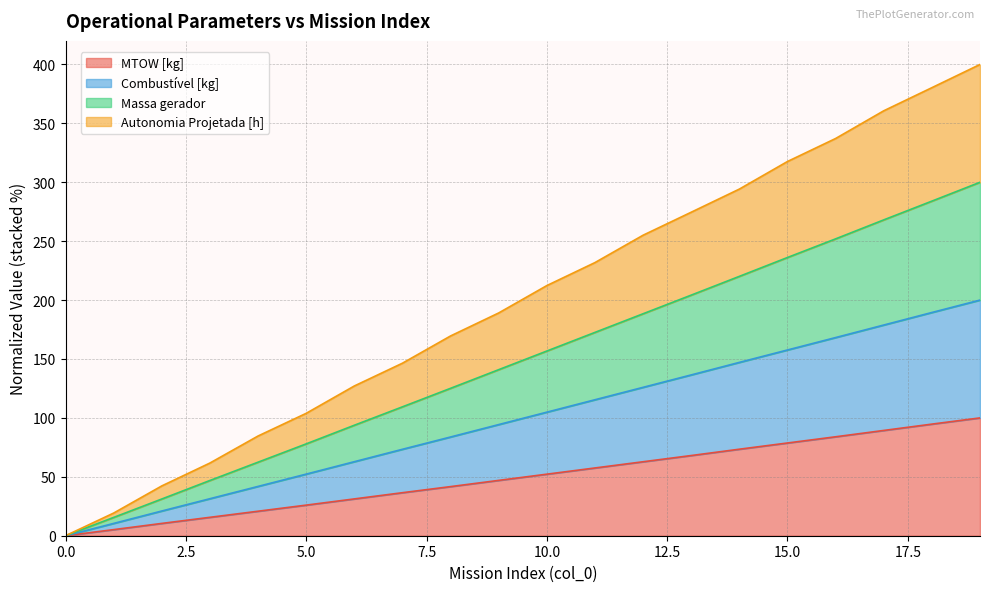

True or false: Massa gerador and MTOW [kg] cross at least once.

False